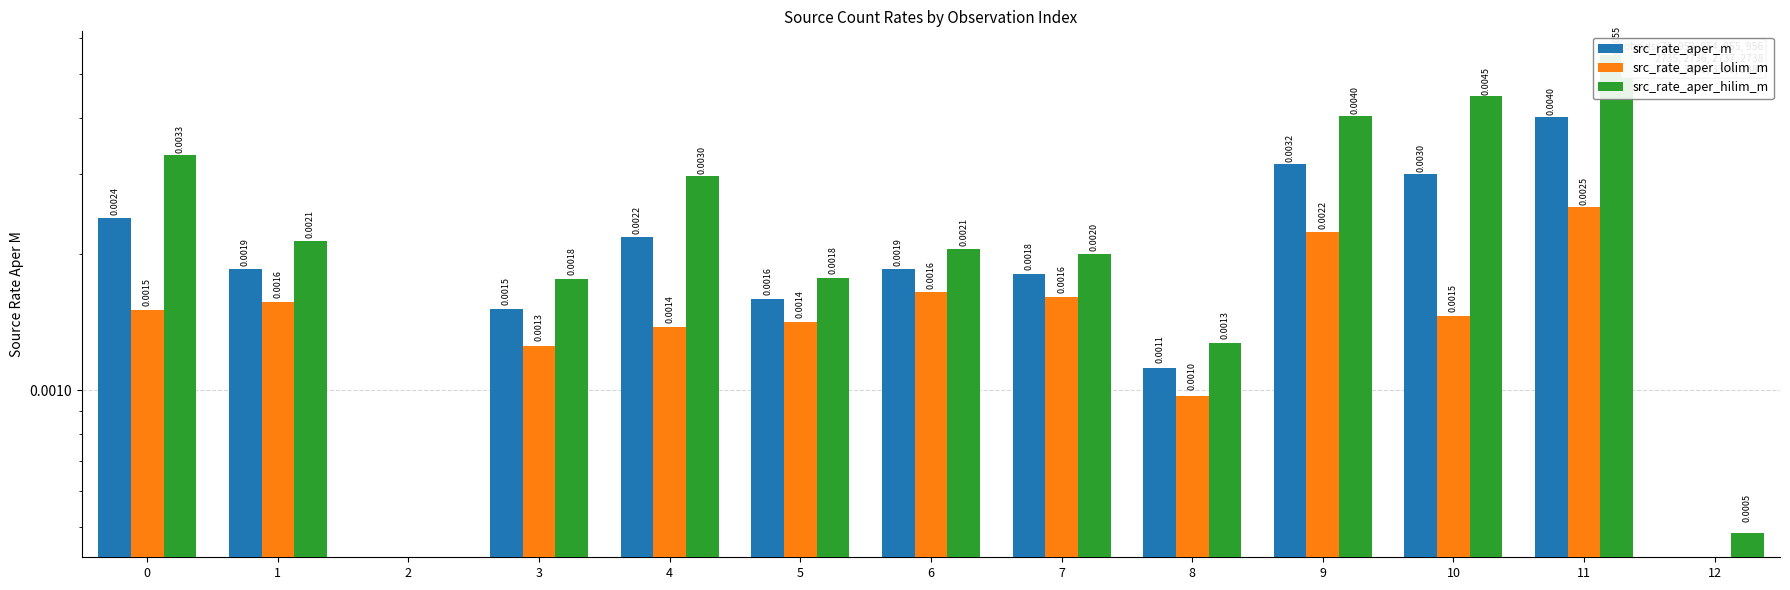

Count the number of data series in this chart.

3